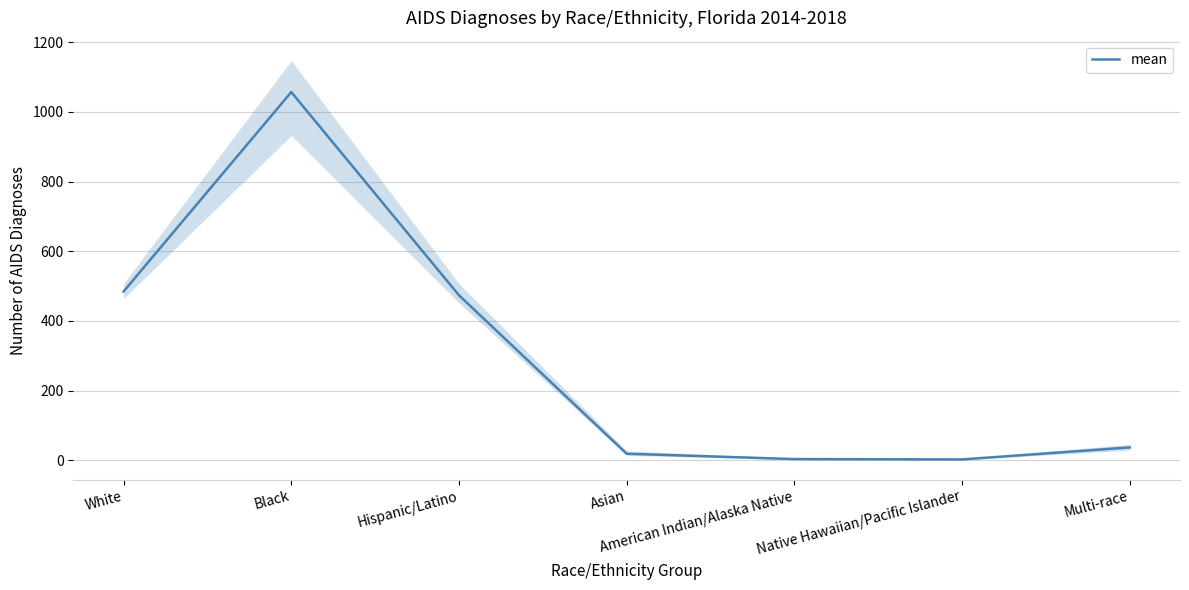

What is the approximate value at Asian?

18.8